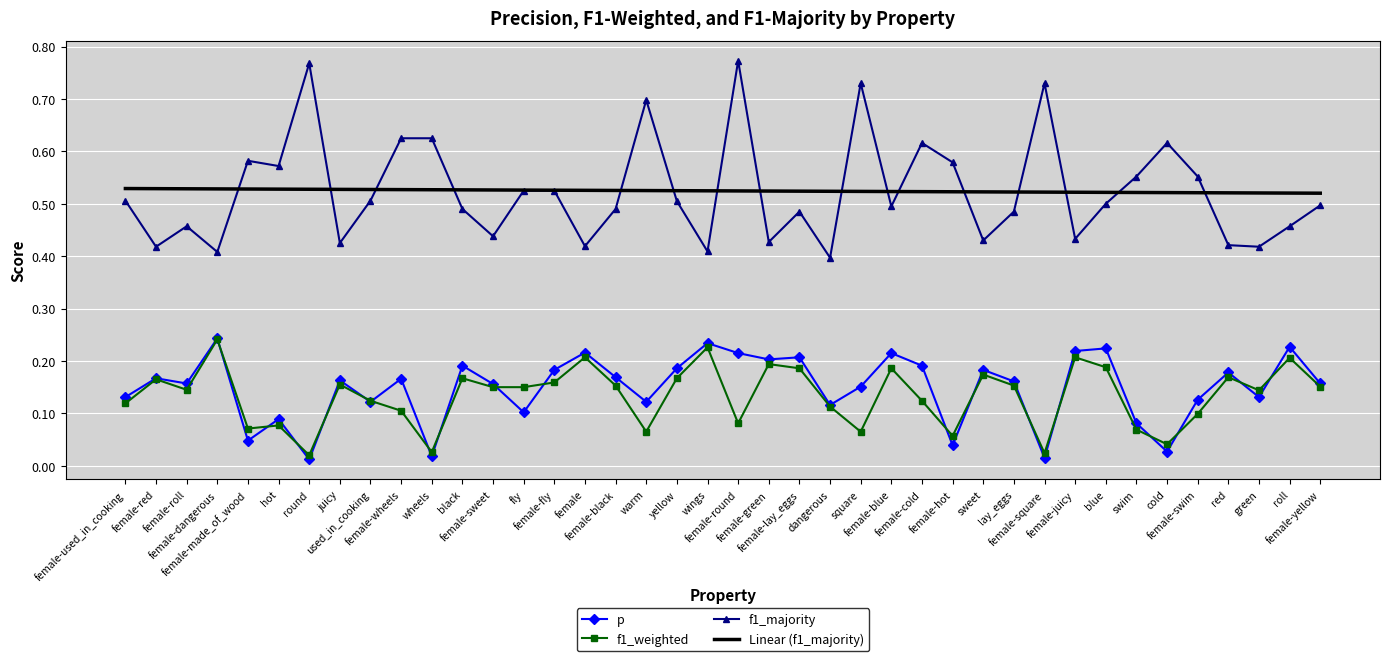

Which series has the largest range (max minus min)?

f1_majority